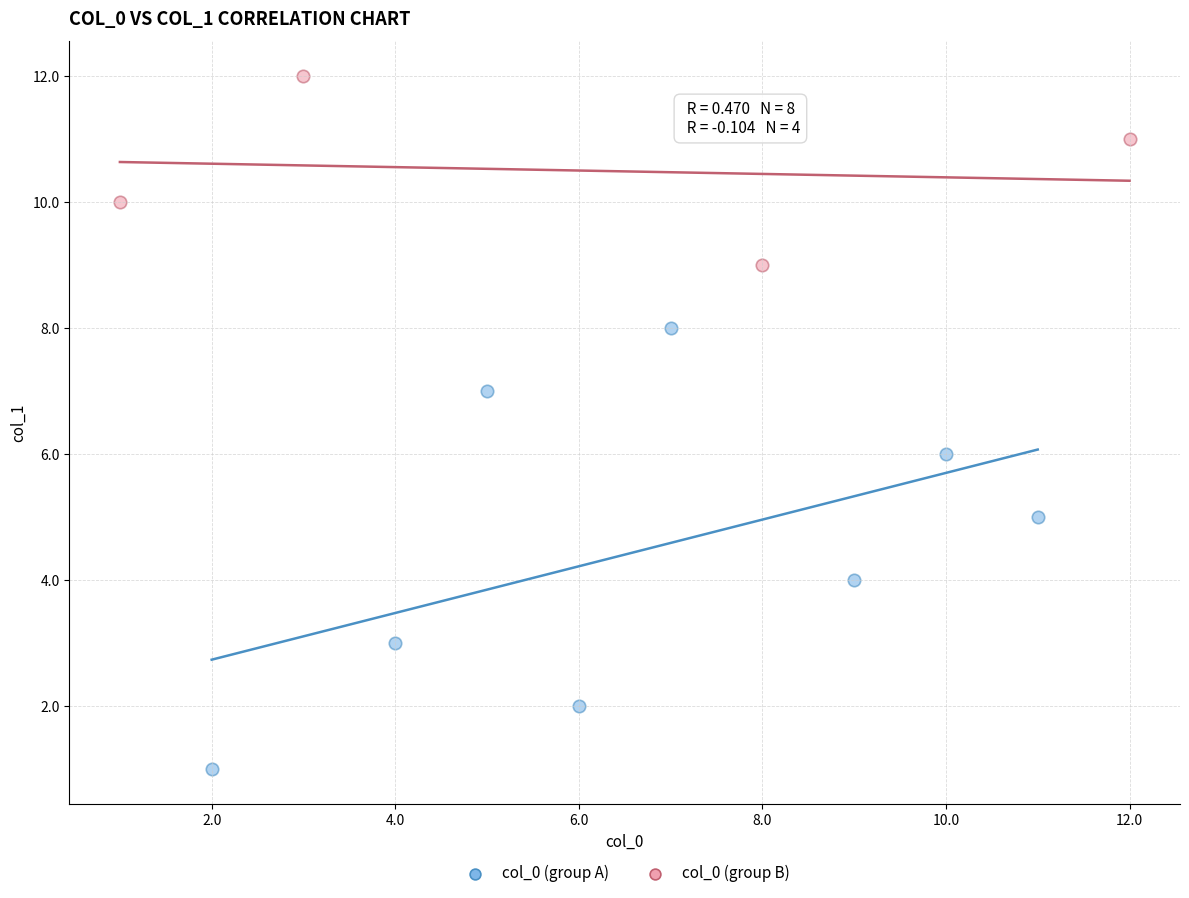

Which series reaches the minimum Y coordinate?

col_0 (group A)